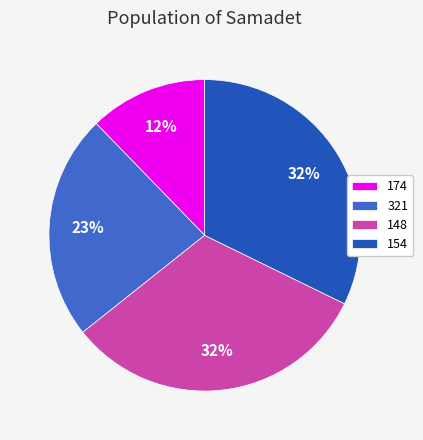

To the nearest percent, what percentage of the pie is 154?

32%